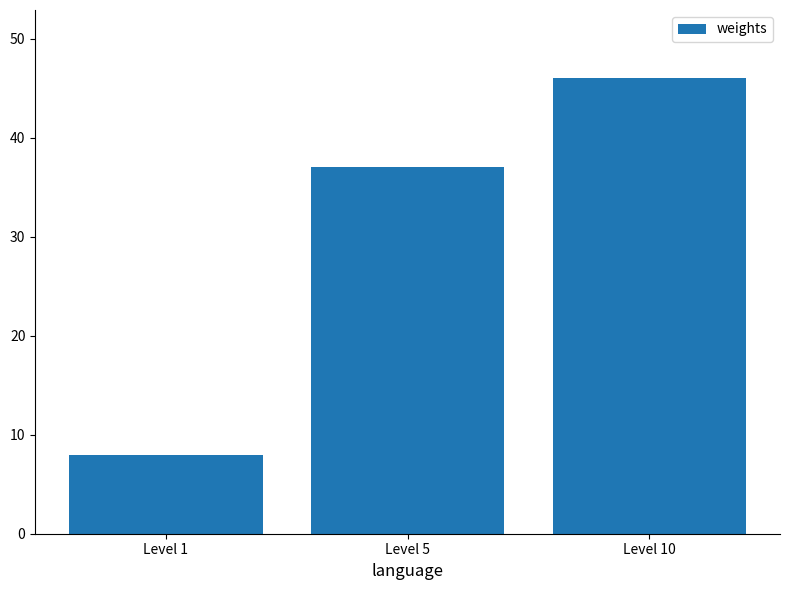

Reading left to right, extract all data points from this chart.

Level 1=8	Level 5=37	Level 10=46